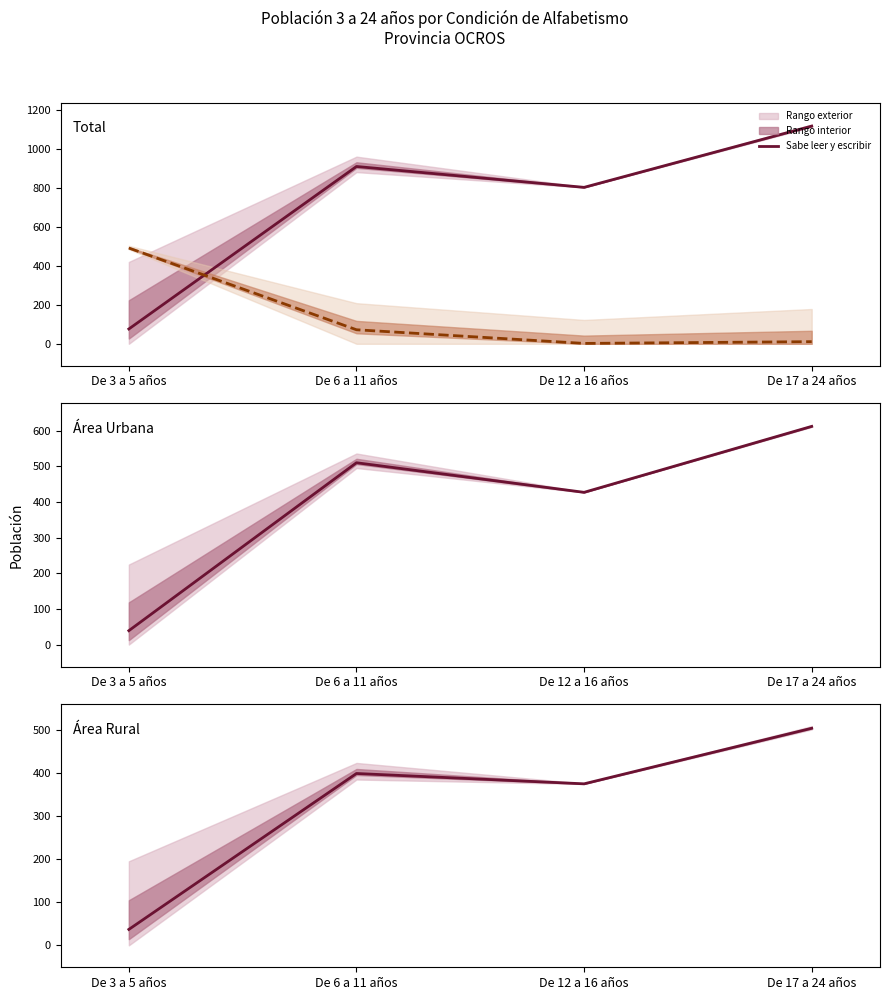

True or false: Sabe leer y escribir and No sabe leer ni escribir cross at least once.

True